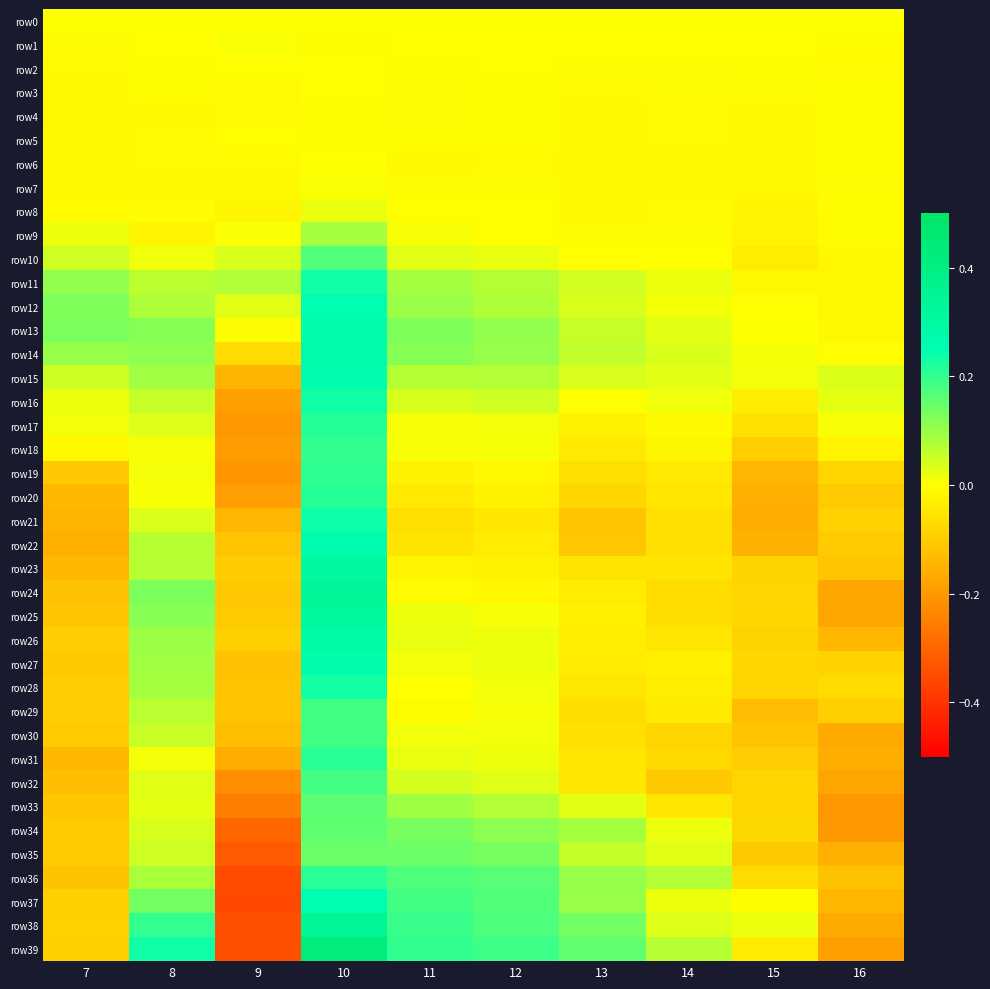

Which series has the largest range (max minus min)?

row39